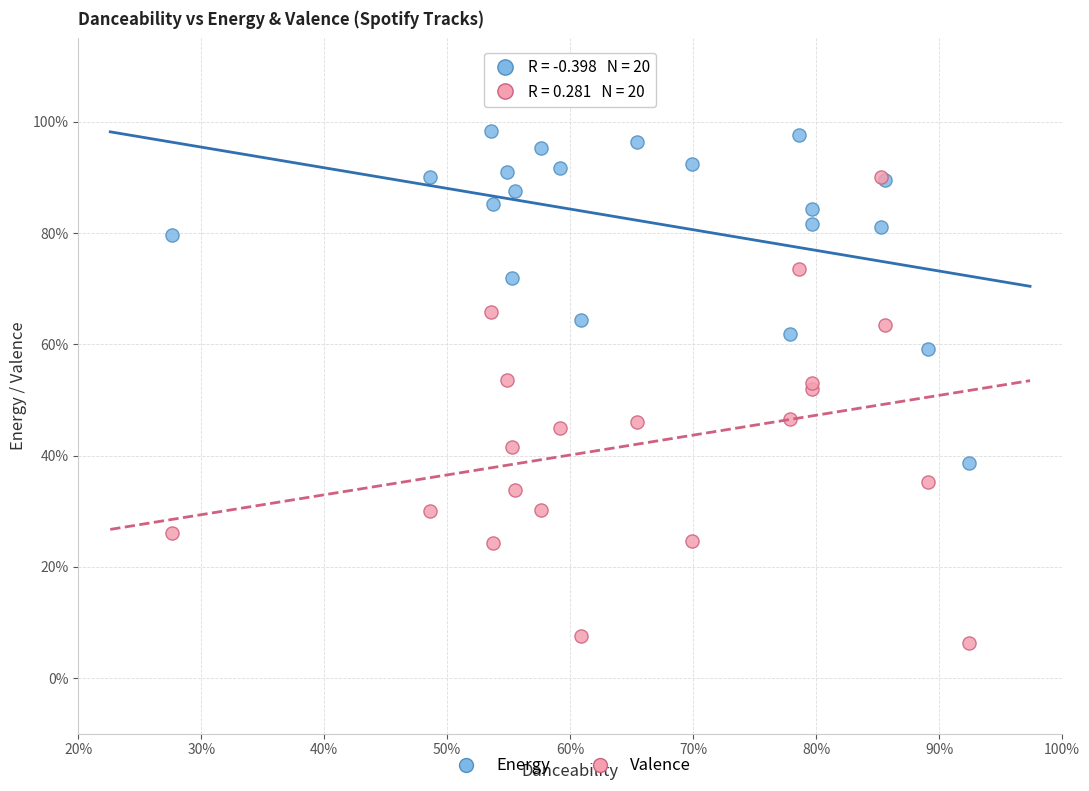

Which series has the widest spread of Y values?

Valence